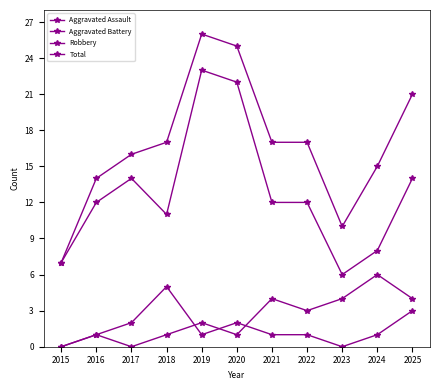

What is the difference between the highest and lowest values at 2019?

25